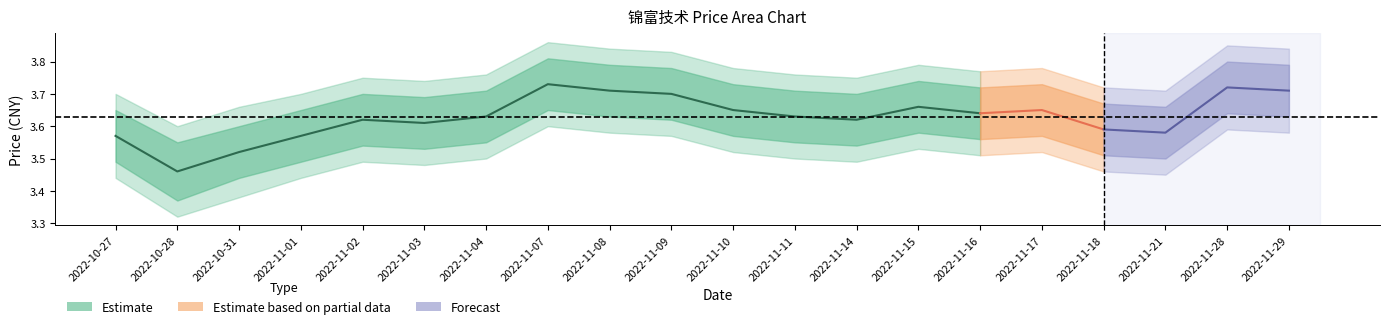

What is the maximum value shown in the chart?

3.7